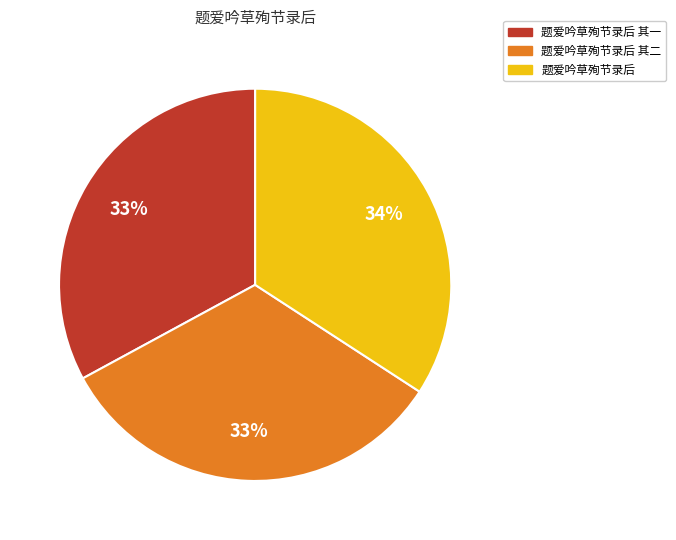

What is the ratio of the value at 题爱吟草殉节录后 其二 to the value at 题爱吟草殉节录后?

1.0